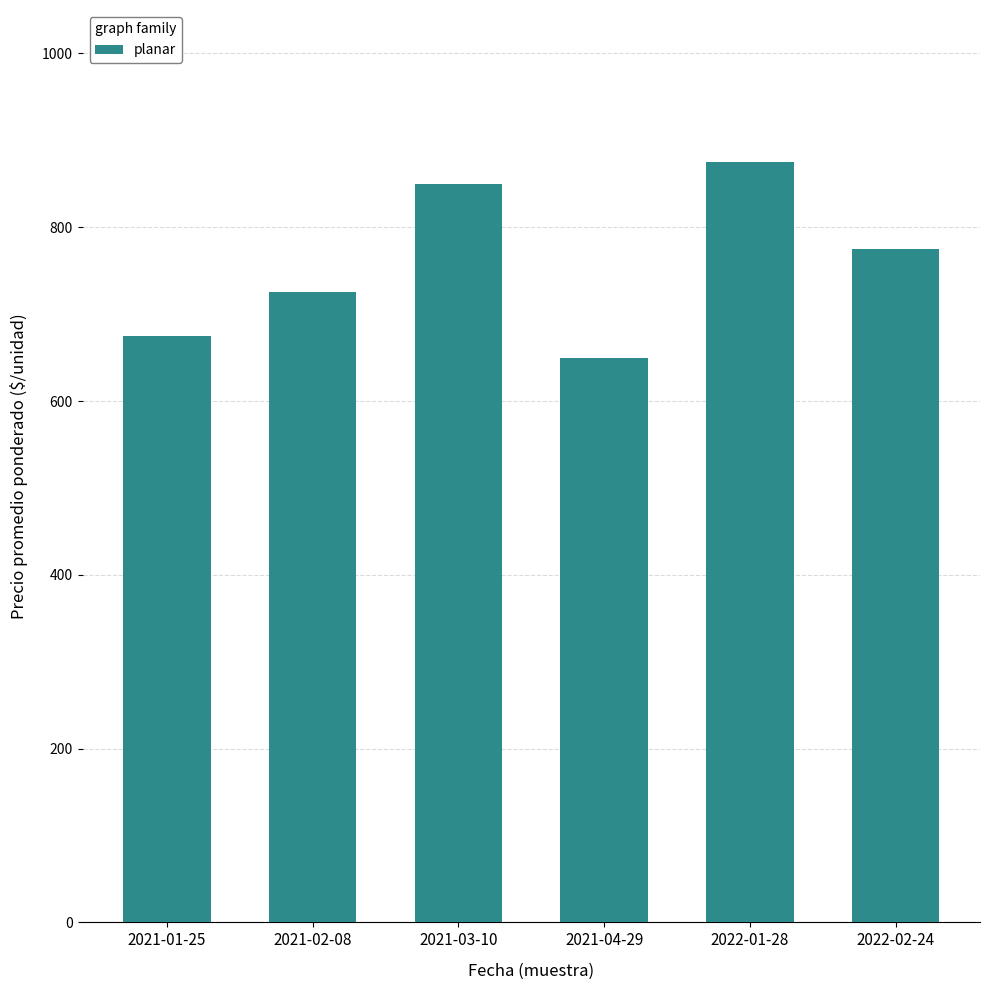

The chart shows a value of 675 at 2021-01-25. True or false?

True